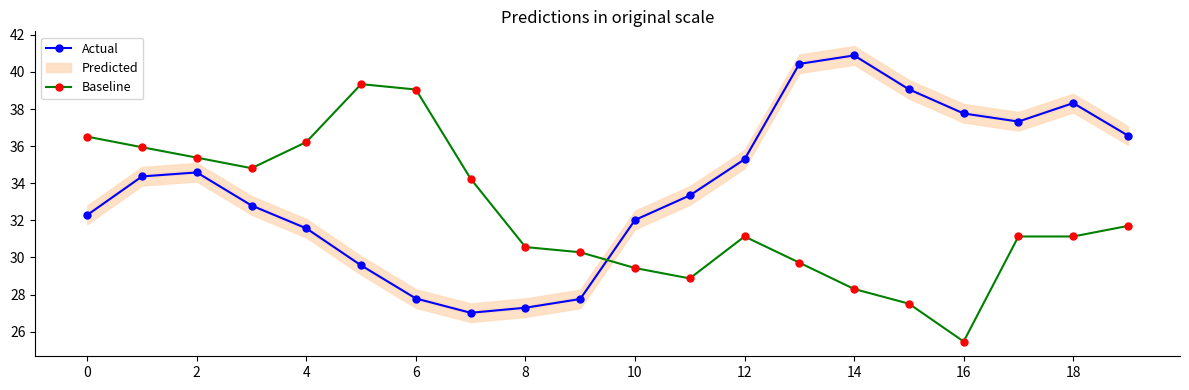

In Actual, how many points are higher than both neighbors (excluding endpoints)?

3